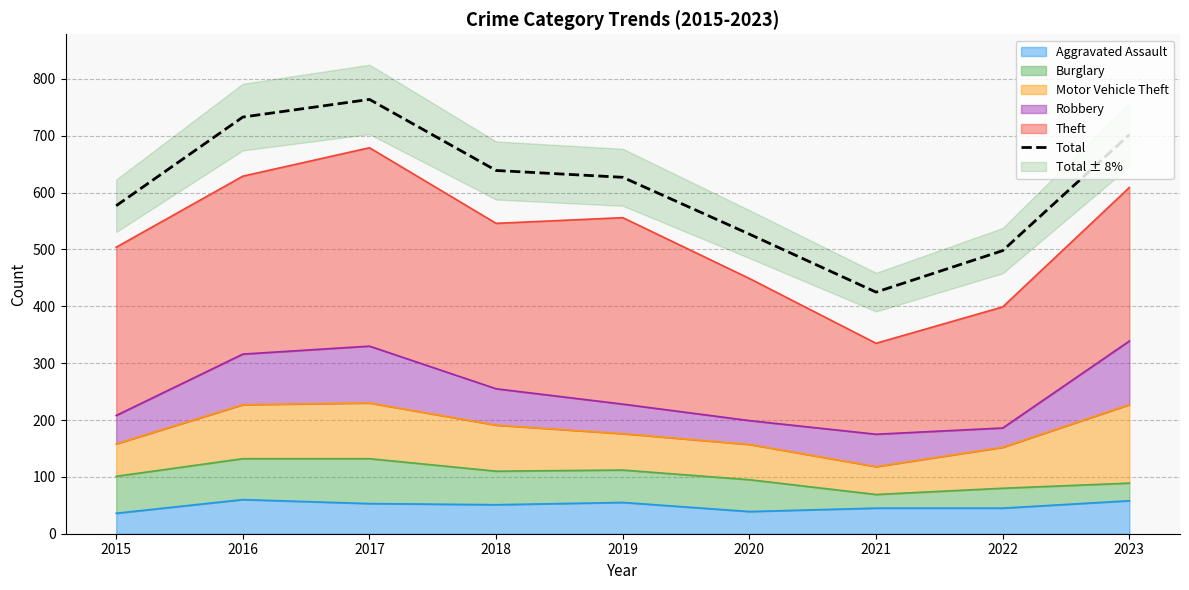

Which has a higher value, 2018 or 2023?

2023